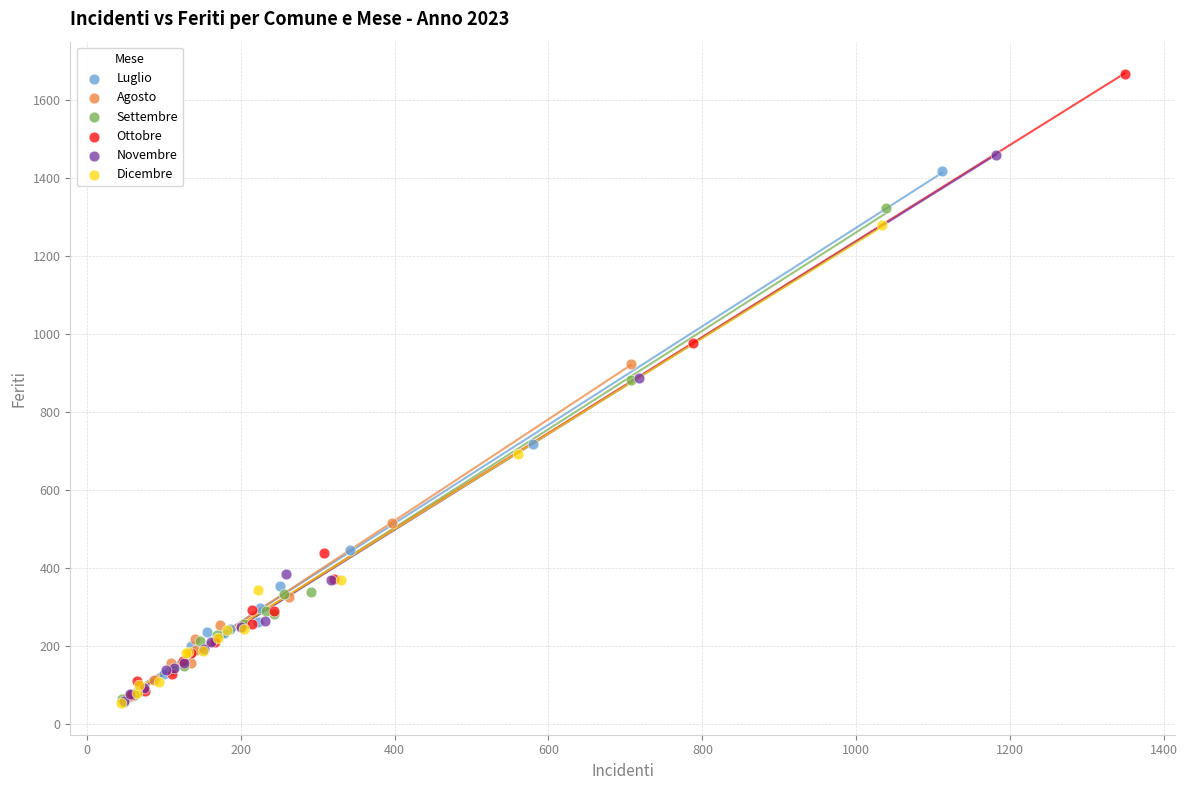

Which series has the largest Y range (max minus min)?

Ottobre